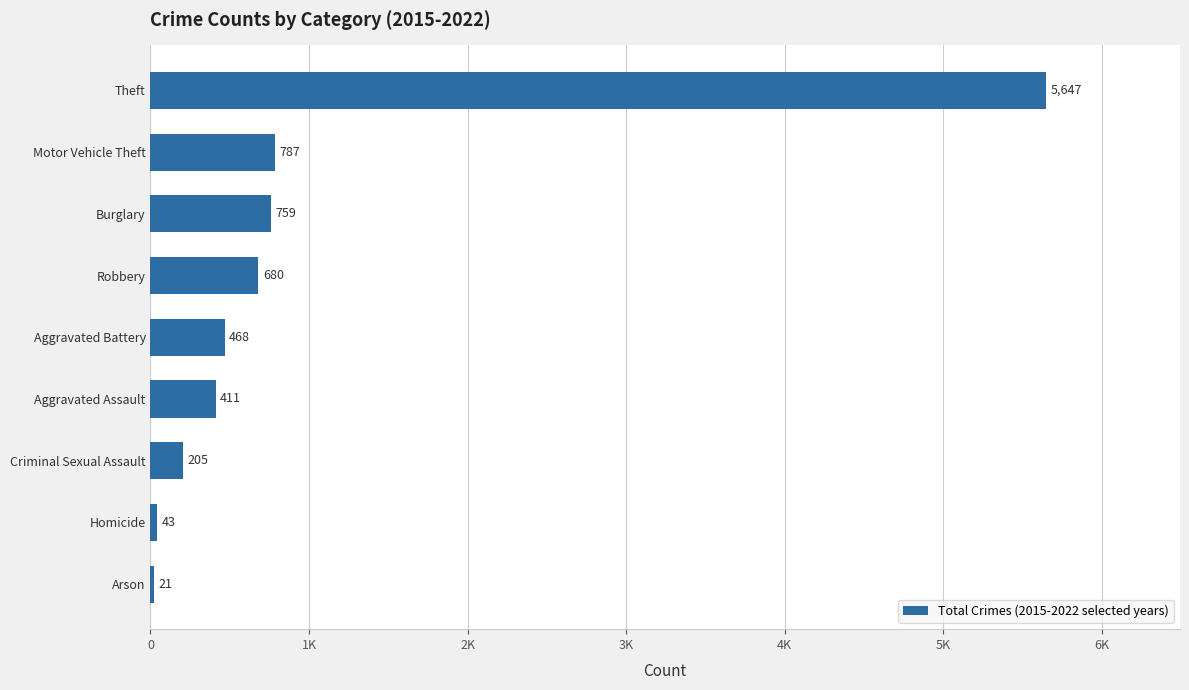

Does the chart contain any negative values?

No